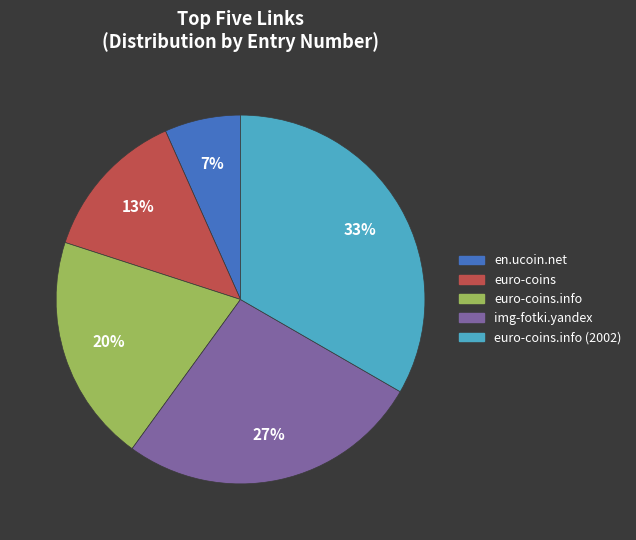

How many slices are in this pie chart?

5